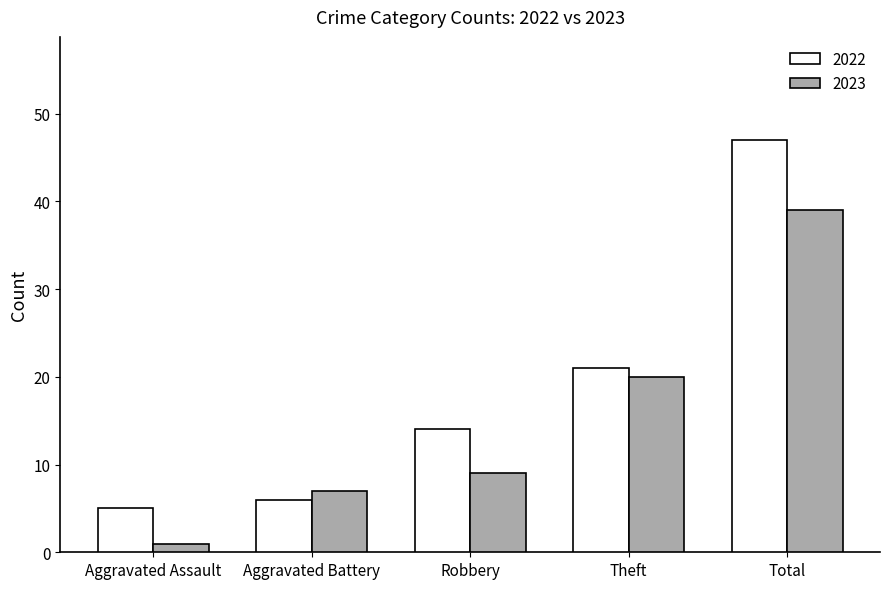

What is the sum of all 2023 values?

76